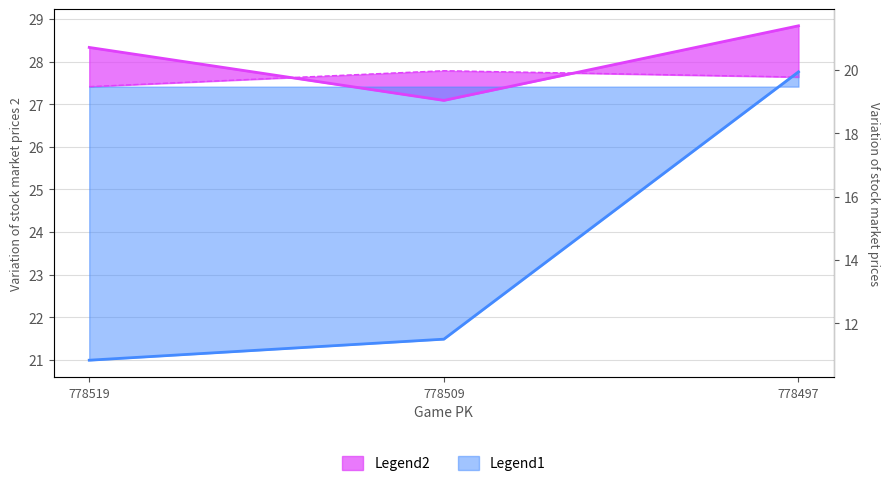

How many ay_bot values are between 27 and 28?

3